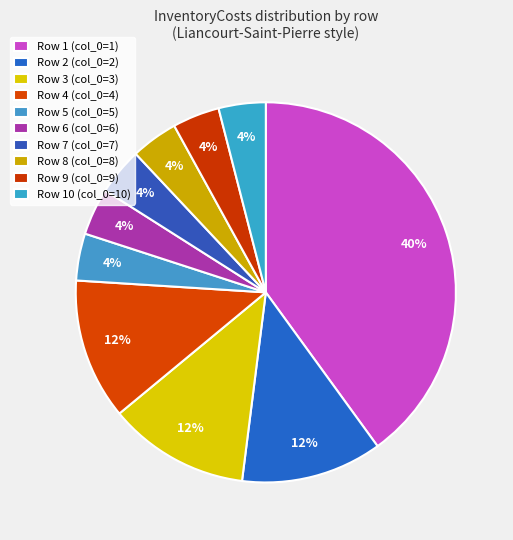

Rank the categories by value from lowest to highest.

Row 5, Row 6, Row 7, Row 8, Row 9, Row 10, Row 2, Row 3, Row 4, Row 1